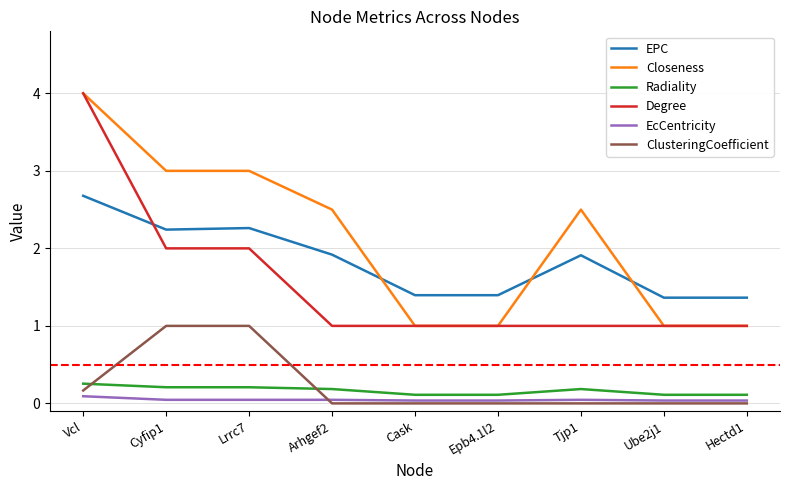

What is the maximum value shown in the chart?

4.0